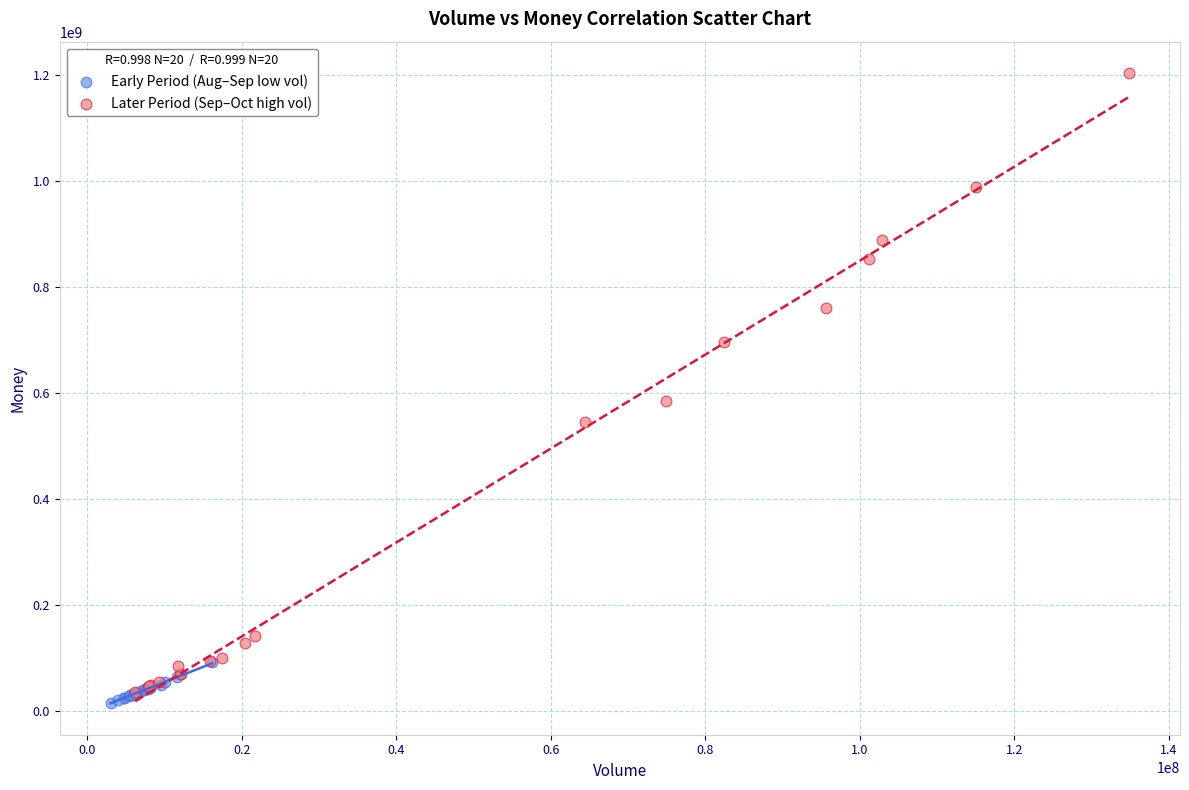

Which series has the largest Y range (max minus min)?

Later Period (Sep–Oct high vol)